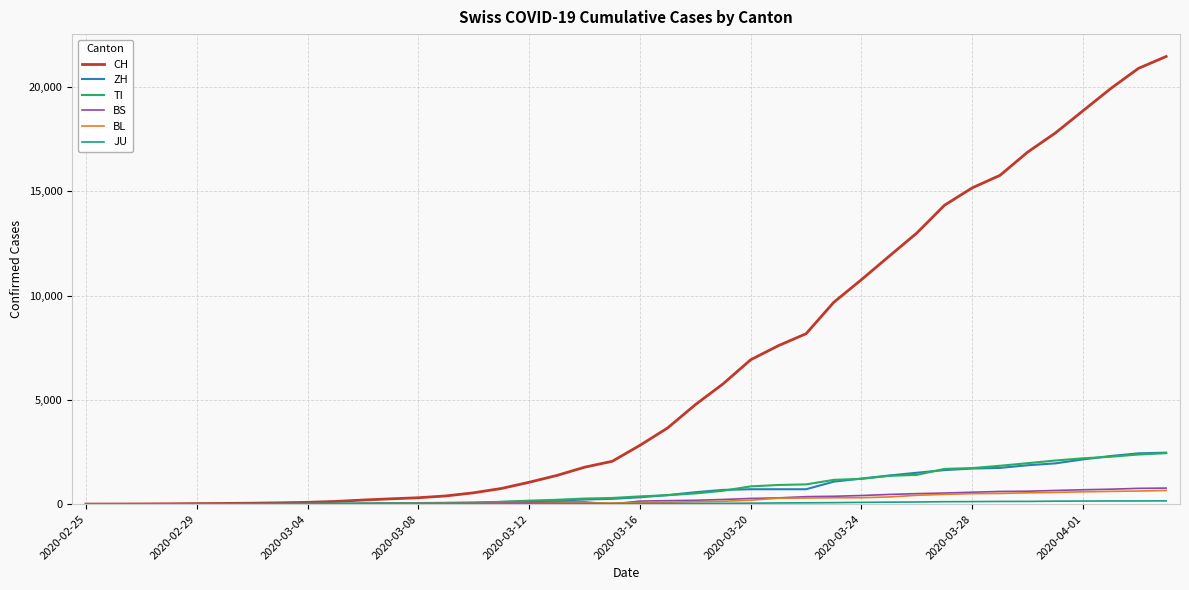

Which series has the largest total across all categories?

CH